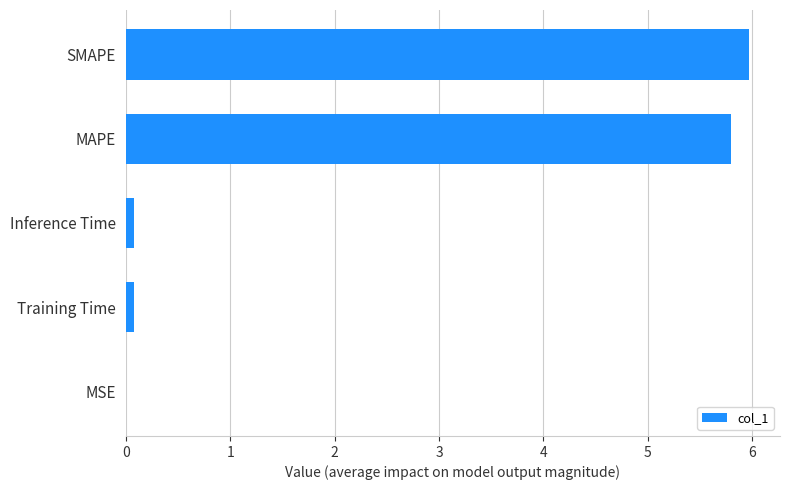

Is it true that the value at SMAPE is 6.0?

True